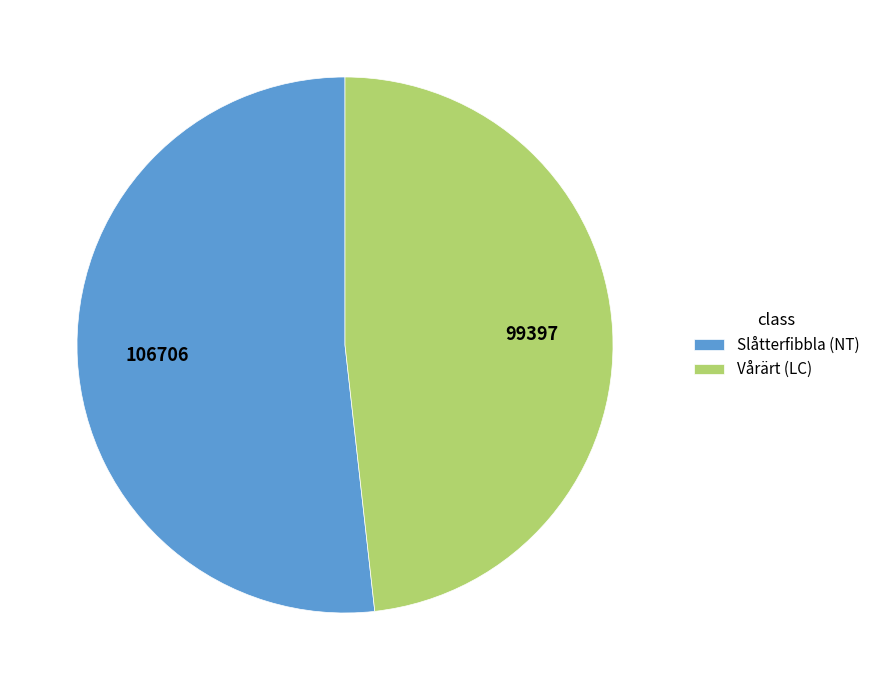

Rank the categories by value from lowest to highest.

Vårärt (LC), Slåtterfibbla (NT)